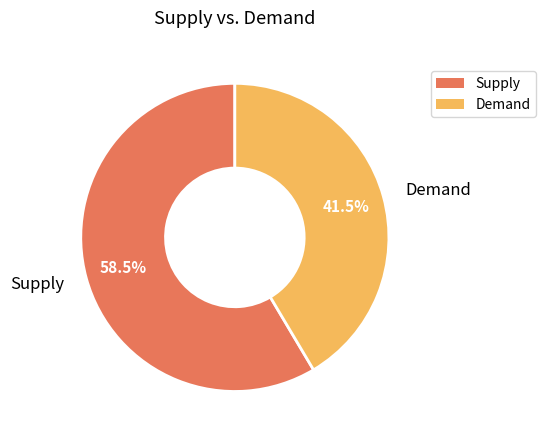

Which category has the biggest portion of the pie?

Supply